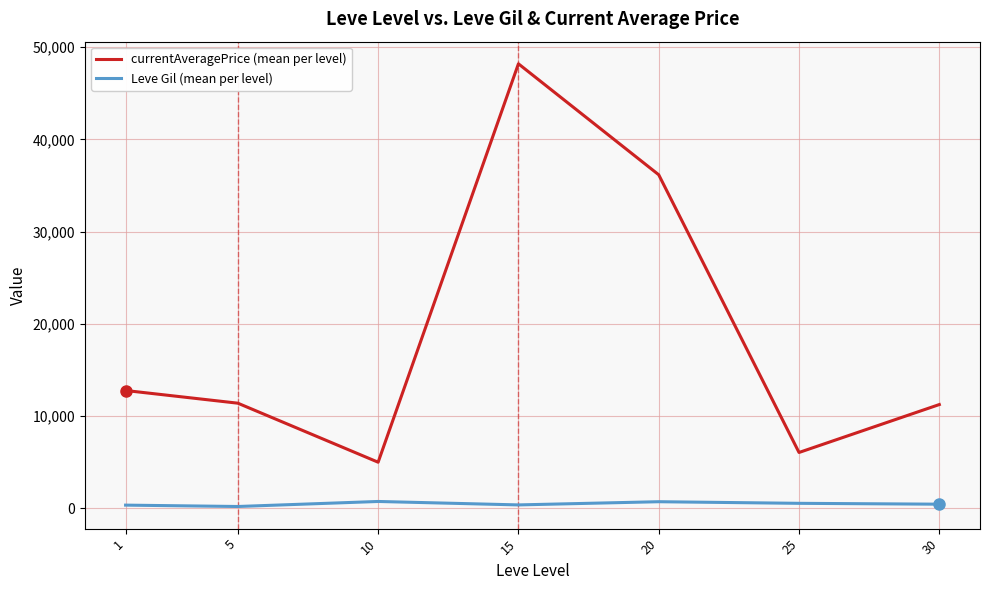

Is it true that currentAveragePrice (mean per level) equals 2982.3 at 10?

False